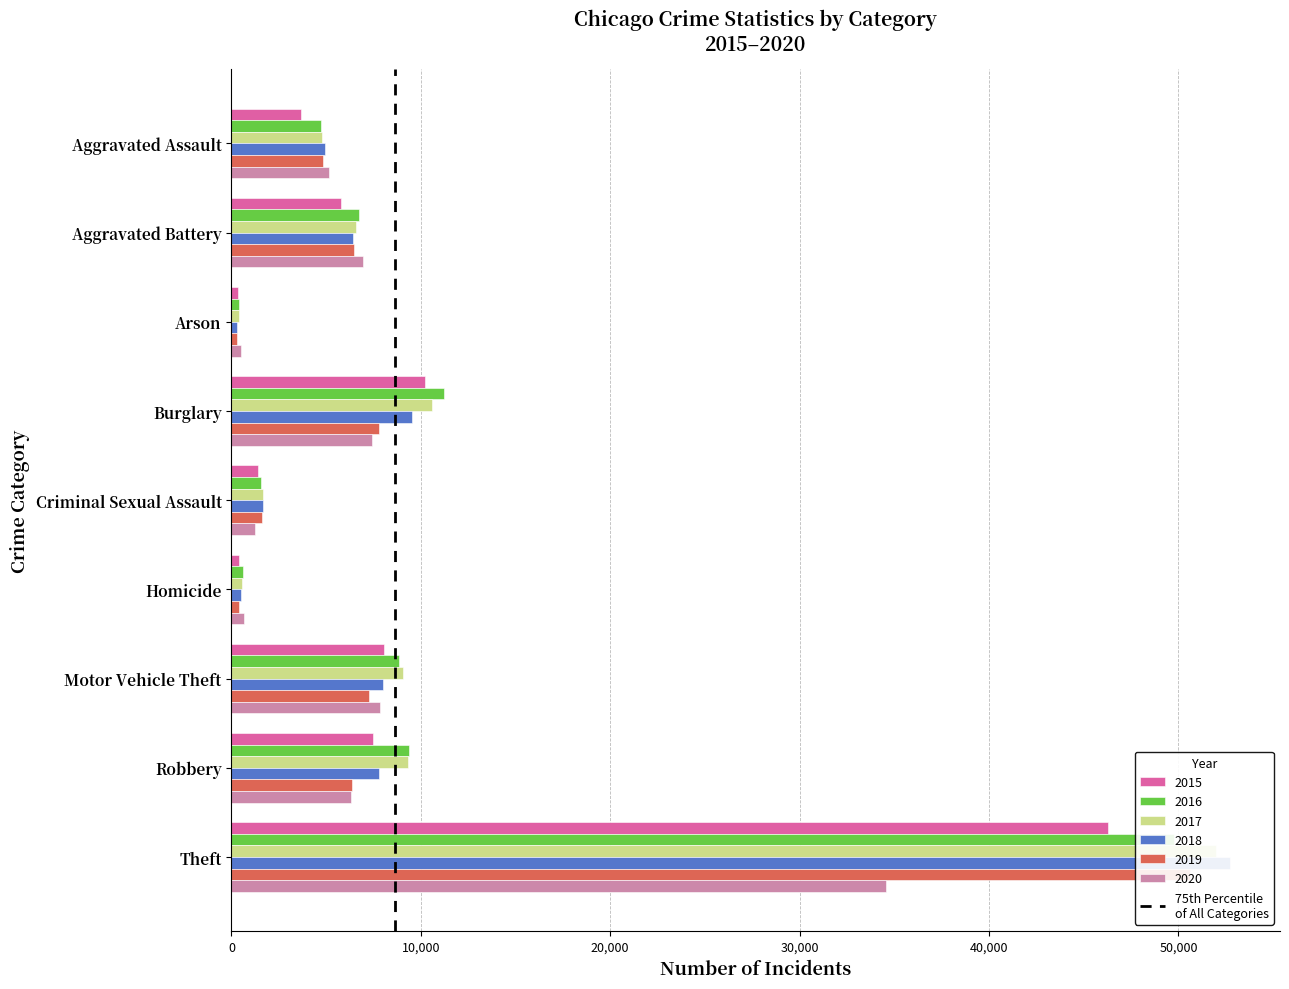

What is the maximum value for 2017?

51994